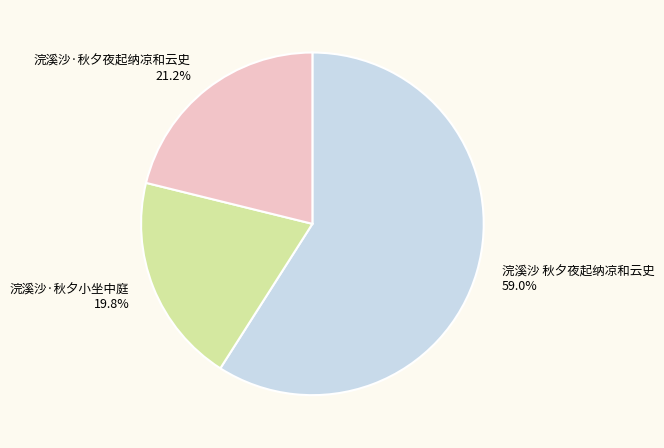

How many segments does this pie chart have?

3